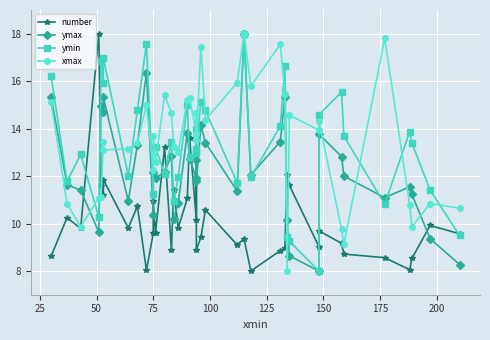

What is the value of the ymin point at the 12th from the left?

13.2